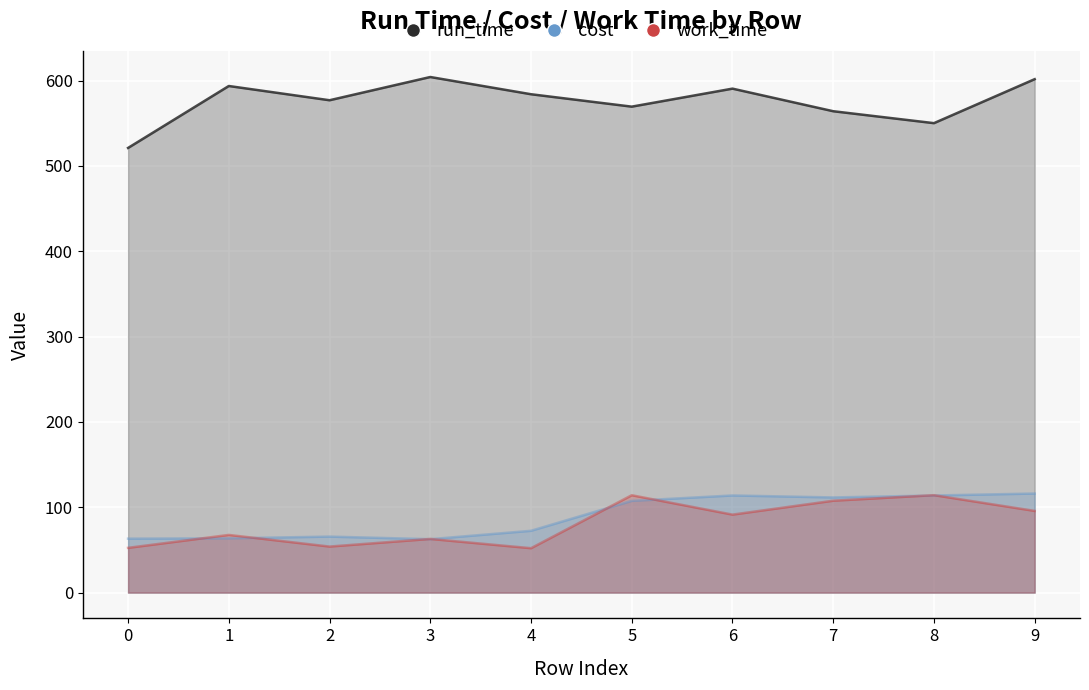

Is it true that run_time equals 604.3 at 3?

True